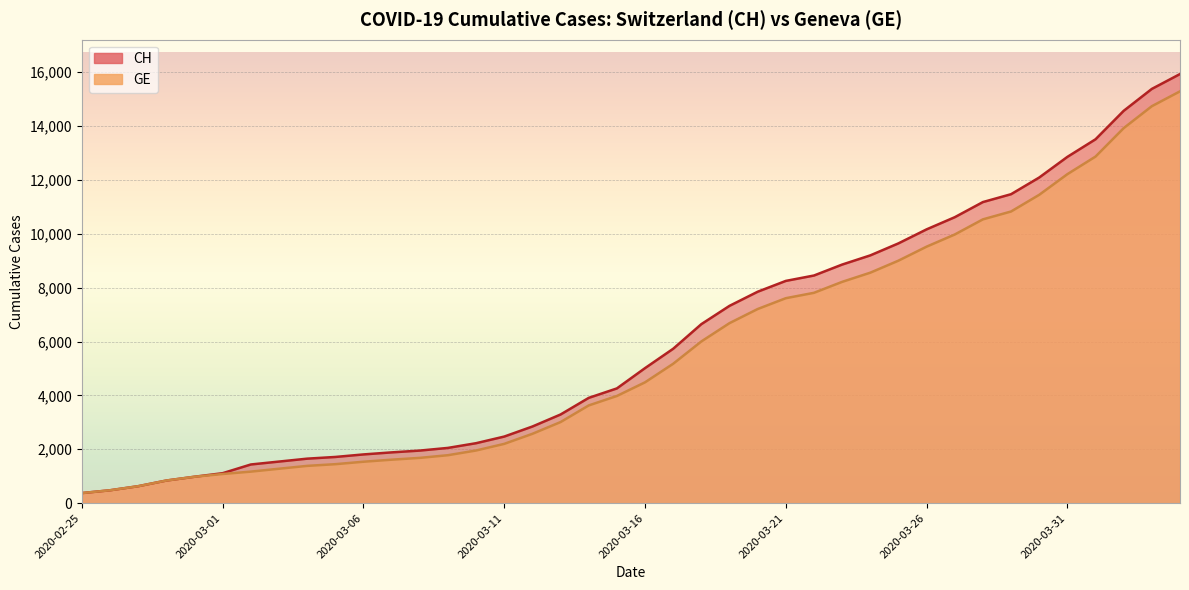

Is the value of GE at 2020-03-01 greater than the value of CH at 2020-03-07?

No